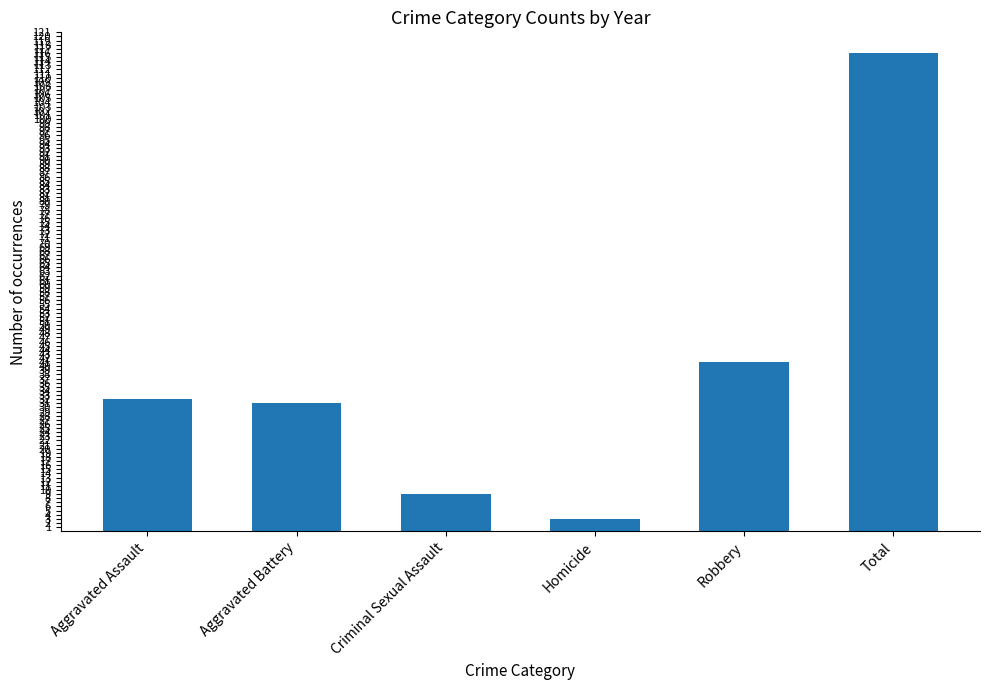

Is it true that the value at Aggravated Battery is 45?

False